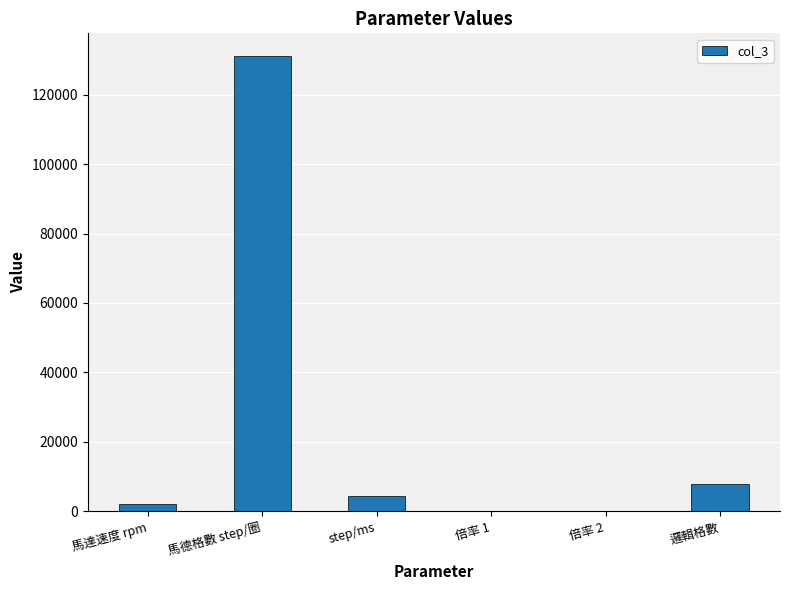

Where does the data first go above 4369?

馬德格數 step/圈